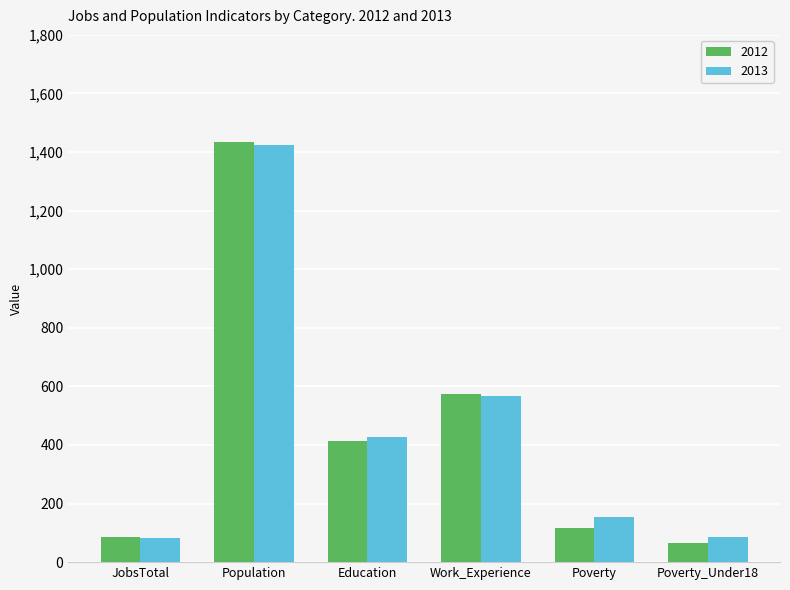

What is the difference between the second highest and minimum values in the 2013 series?

483